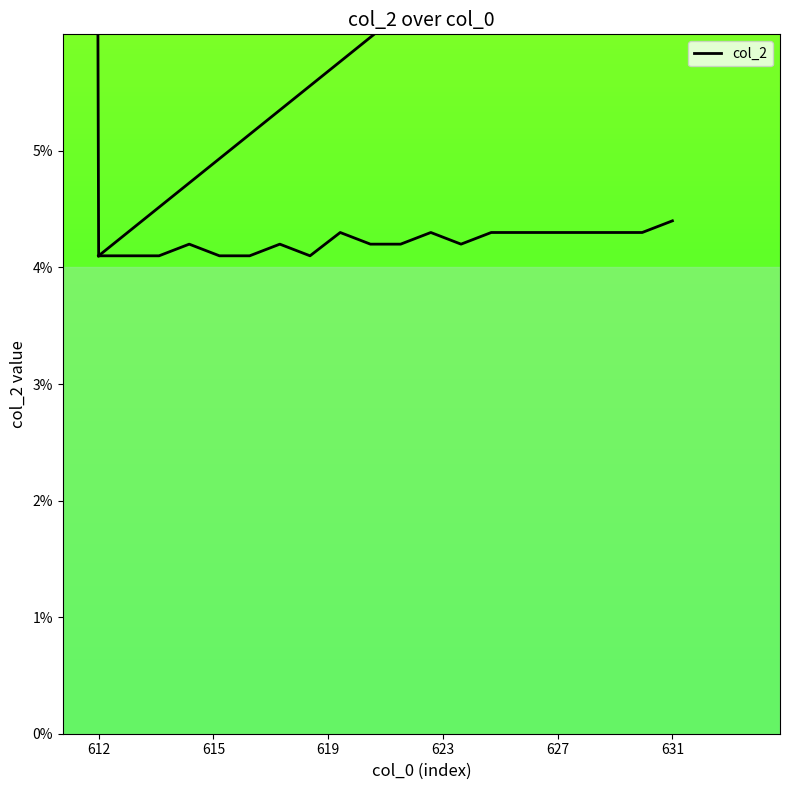

What is the sum of all values?

0.8